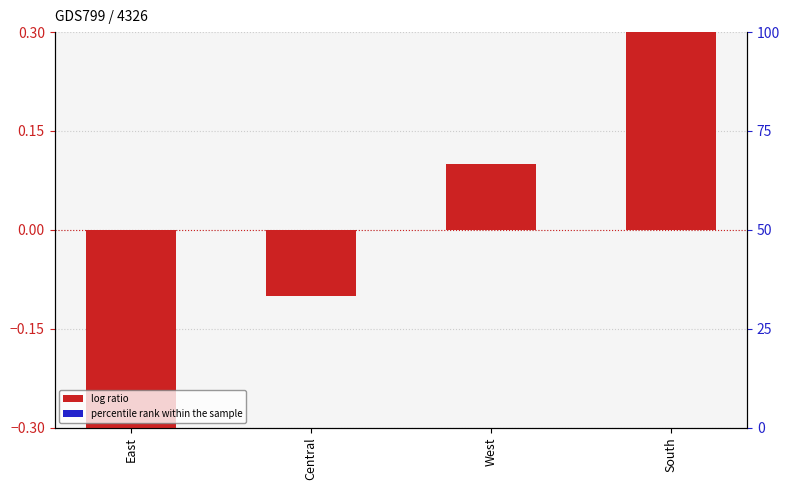

How many series are shown in this chart?

1